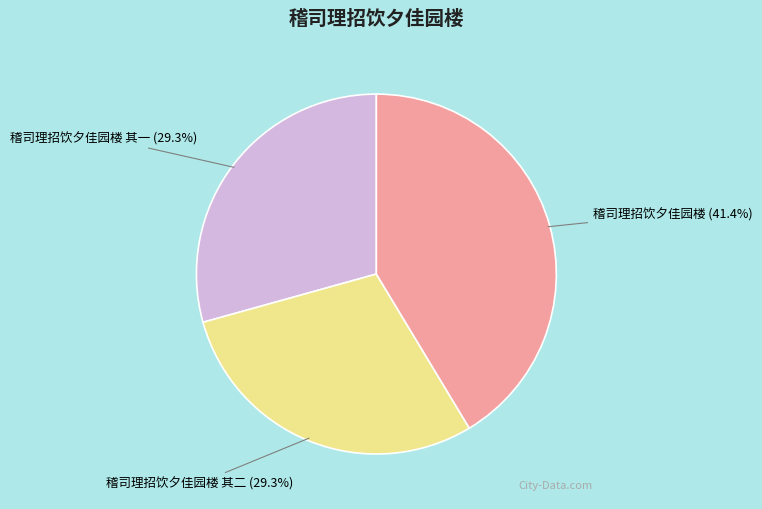

The 稽司理招饮夕佳园楼 slice represents 49% of the pie. True or false?

False